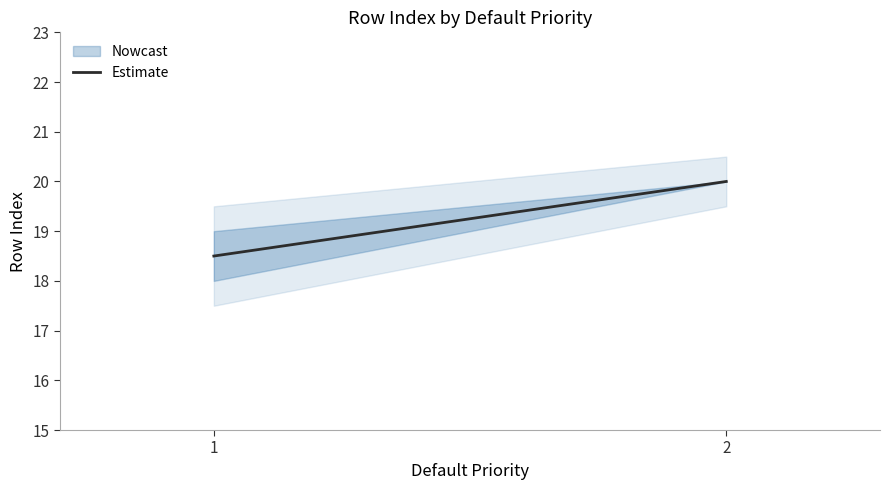

True or false: the data shows 20.0 at 2.

True